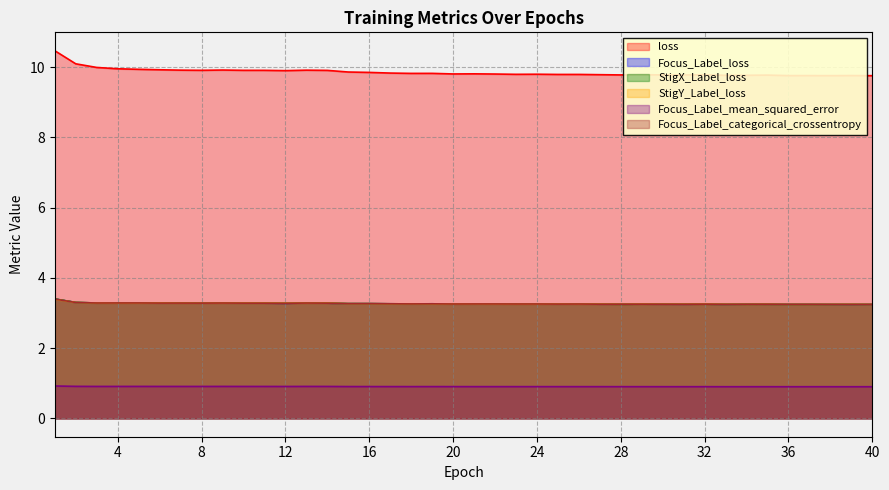

Reading right to left, transcribe all the data shown in this chart.

loss: 9.8	9.8	9.8	9.8	9.8	9.8	9.8	9.8	9.8	9.8	9.8	9.8	9.8	9.8	9.8	9.8	9.8	9.8	9.8	9.8	9.8	9.8	9.8	9.8	9.8	9.9	9.9	9.9	9.9	9.9	9.9	9.9	9.9	9.9	9.9	9.9	10.0	10.0	10.1	10.5
Focus_Label_loss: 3.2	3.2	3.2	3.2	3.2	3.2	3.2	3.2	3.3	3.2	3.2	3.3	3.3	3.3	3.3	3.3	3.3	3.3	3.3	3.3	3.3	3.3	3.3	3.3	3.3	3.3	3.3	3.3	3.3	3.3	3.3	3.3	3.3	3.3	3.3	3.3	3.3	3.3	3.3	3.4
StigX_Label_loss: 3.2	3.2	3.2	3.2	3.2	3.2	3.2	3.2	3.3	3.2	3.3	3.3	3.2	3.3	3.3	3.3	3.3	3.3	3.3	3.3	3.3	3.3	3.3	3.3	3.3	3.3	3.3	3.3	3.3	3.3	3.3	3.3	3.3	3.3	3.3	3.3	3.3	3.3	3.3	3.4
StigY_Label_loss: 3.2	3.2	3.2	3.2	3.2	3.2	3.2	3.2	3.3	3.2	3.2	3.3	3.2	3.3	3.3	3.3	3.3	3.3	3.3	3.3	3.3	3.3	3.3	3.3	3.3	3.3	3.3	3.3	3.3	3.3	3.3	3.3	3.3	3.3	3.3	3.3	3.3	3.3	3.3	3.4
Focus_Label_mean_squared_error: 0.9	0.9	0.9	0.9	0.9	0.9	0.9	0.9	0.9	0.9	0.9	0.9	0.9	0.9	0.9	0.9	0.9	0.9	0.9	0.9	0.9	0.9	0.9	0.9	0.9	0.9	0.9	0.9	0.9	0.9	0.9	0.9	0.9	0.9	0.9	0.9	0.9	0.9	0.9	0.9
Focus_Label_categorical_crossentropy: 3.2	3.2	3.2	3.2	3.2	3.2	3.2	3.2	3.3	3.2	3.2	3.3	3.3	3.3	3.3	3.3	3.3	3.3	3.3	3.3	3.3	3.3	3.3	3.3	3.3	3.3	3.3	3.3	3.3	3.3	3.3	3.3	3.3	3.3	3.3	3.3	3.3	3.3	3.3	3.4